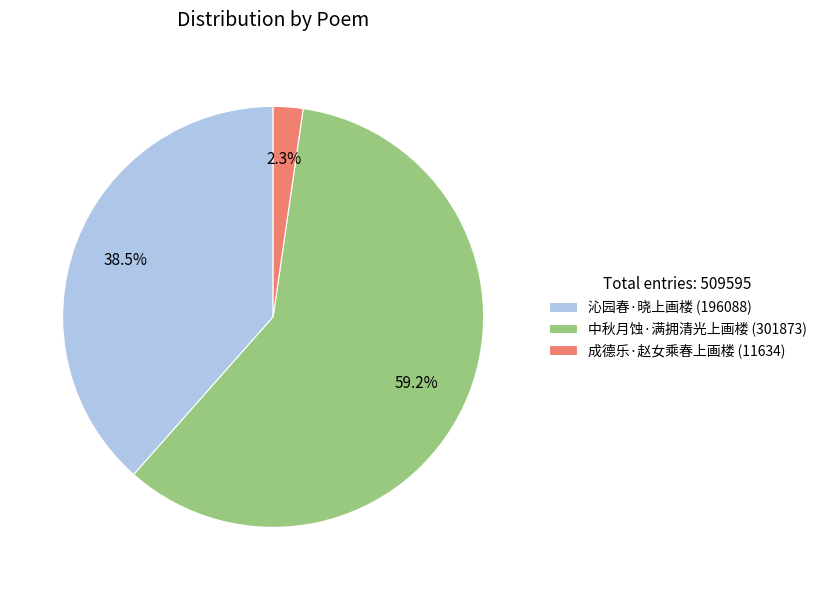

Is 中秋月蚀·满拥清光上画楼 the majority of the pie?

Yes